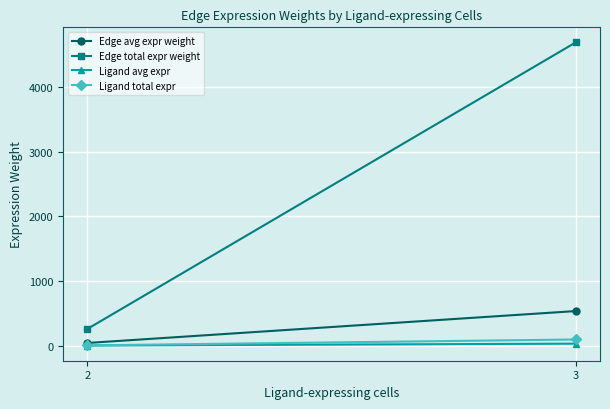

Reading left to right, list all the values displayed in this chart.

Edge avg expr weight: 42.6	535.9
Edge total expr weight: 259.2	4688.3
Ligand avg expr: 2.6	32.2
Ligand total expr: 5.3	96.5